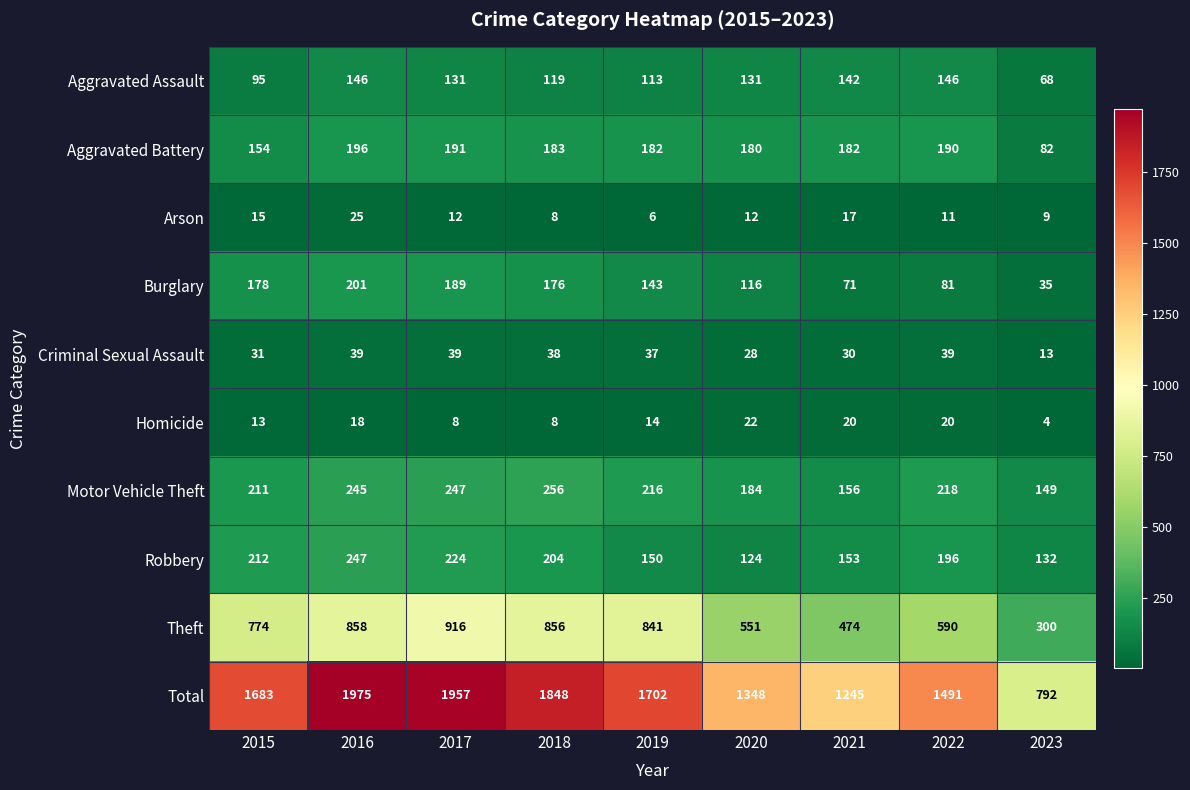

What is the difference between the highest and lowest values at 2016?

1957